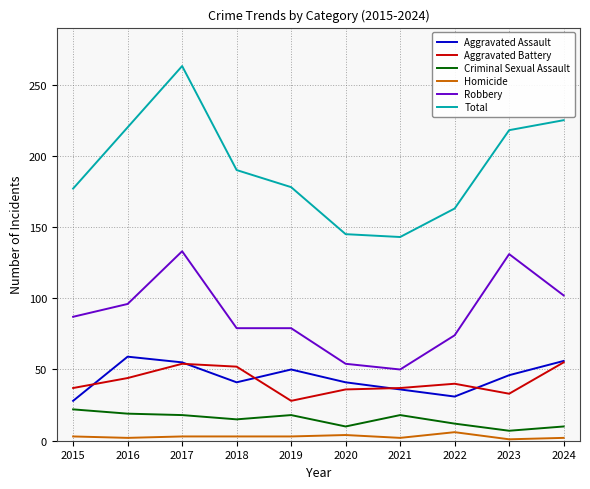

Which series has the largest total across all categories?

Total